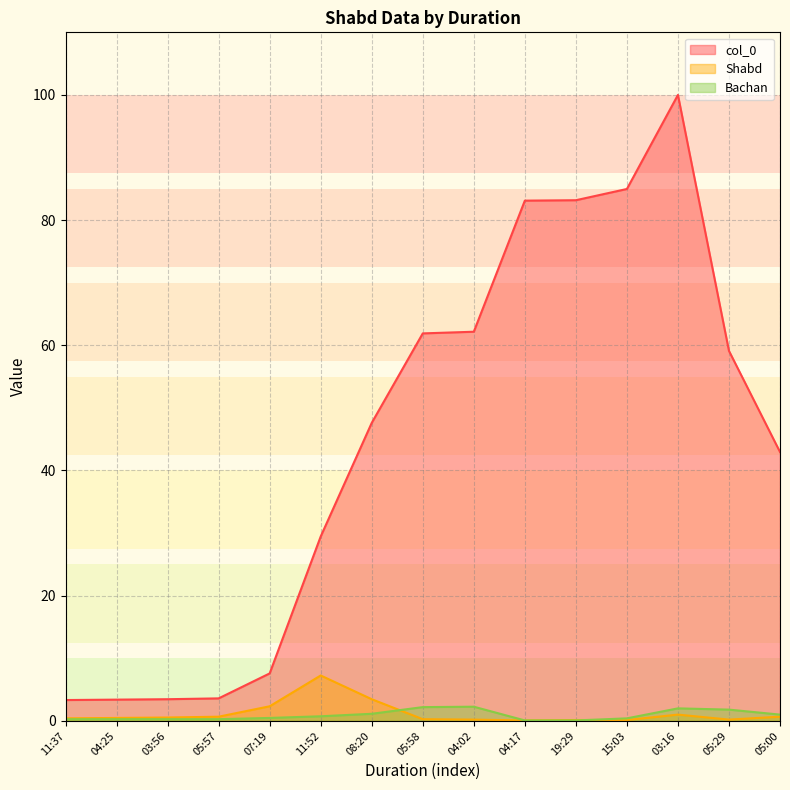

What position from the left is 05:00?

15